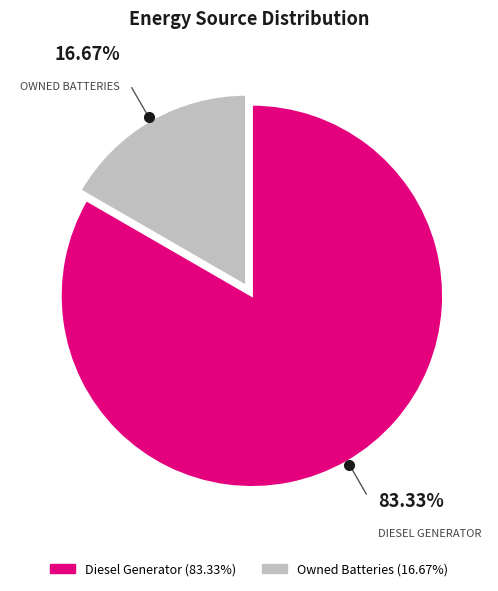

Does any single category account for the majority?

Yes